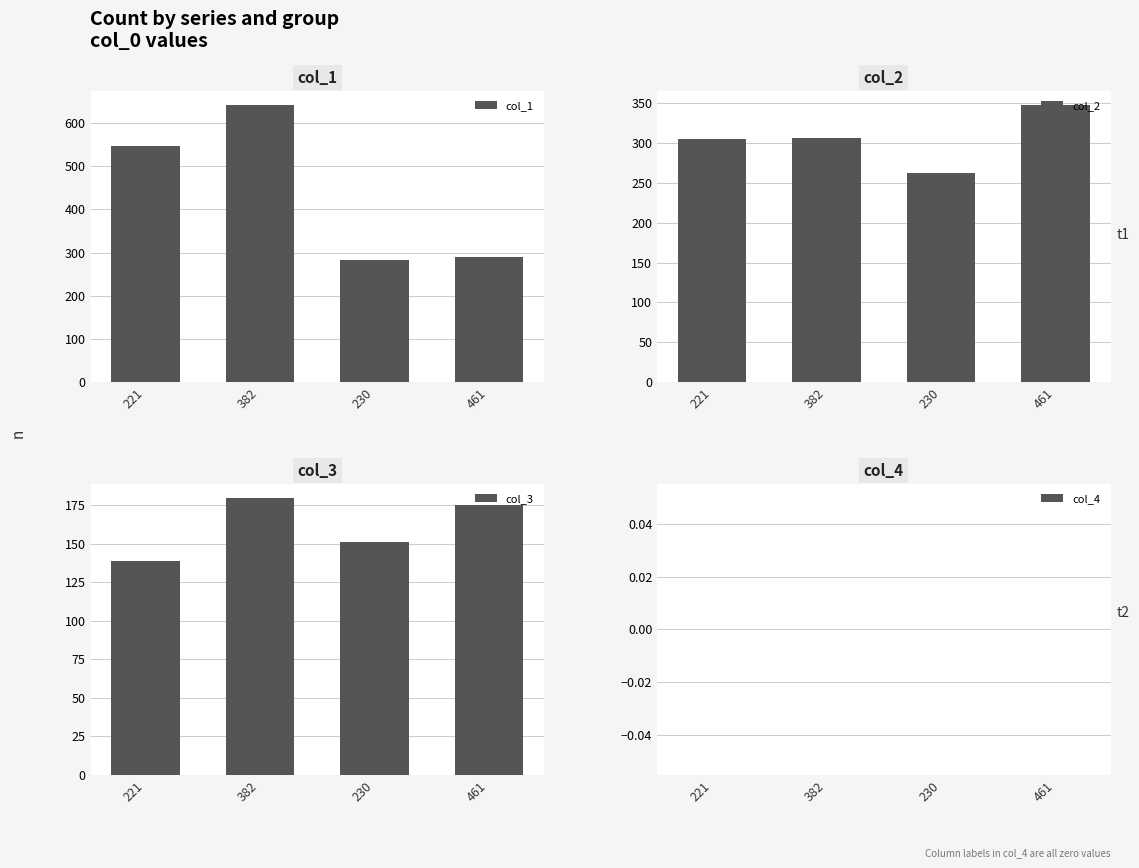

Reading left to right, transcribe all the data shown in this chart.

col_1: 547	642	282	289
col_2: 305	306	262	348
col_3: 139	180	151	175
col_4: 0	0	0	0